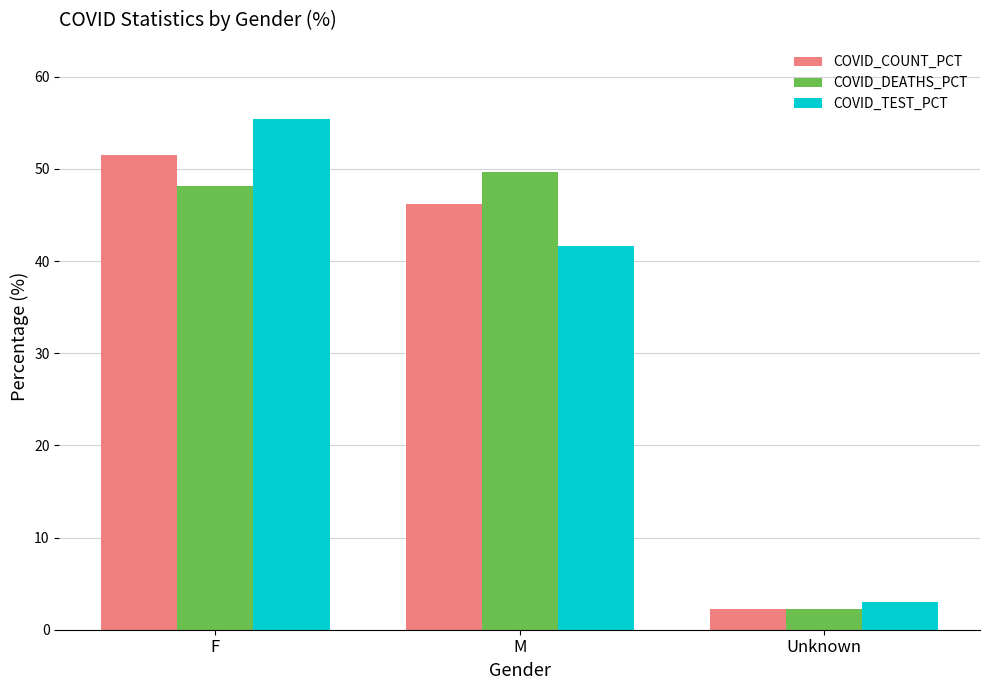

How many data points in COVID_DEATHS_PCT are less than 48?

1